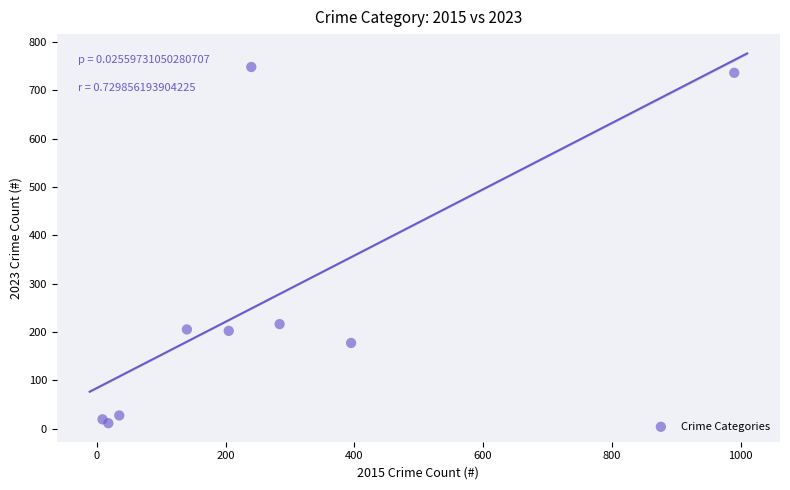

What Y value in the scatter plot is closest to 379?

216